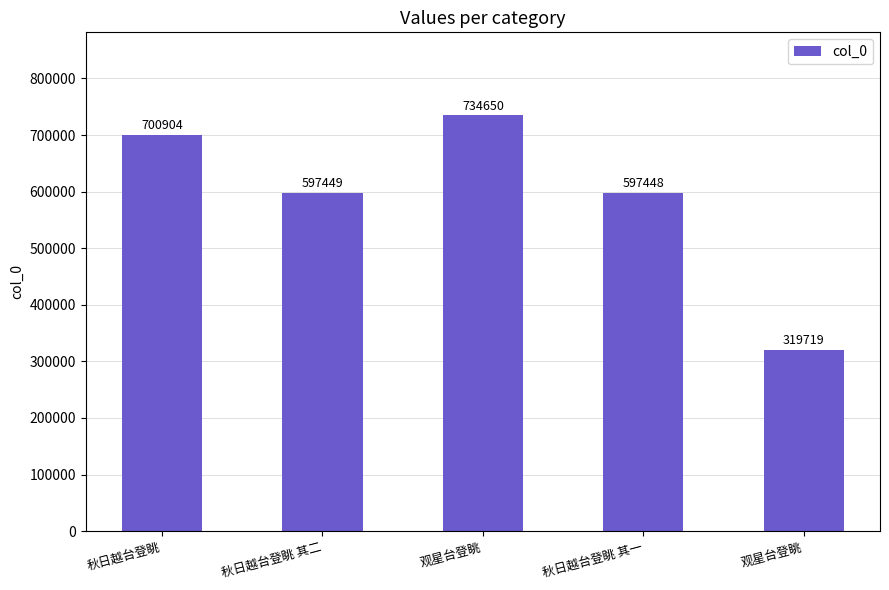

What is the sum of all values?

2950170